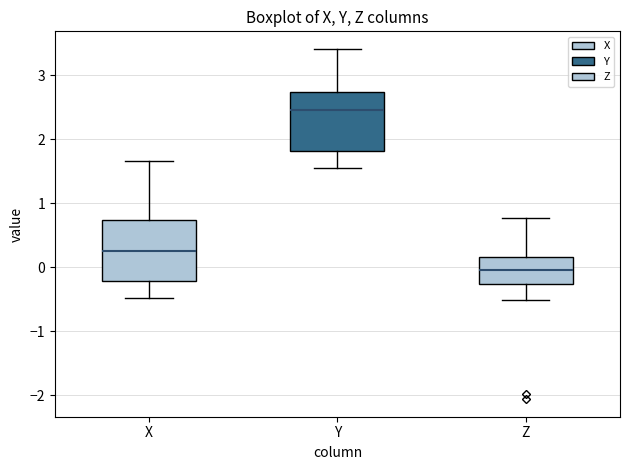

Which box's median line is the lowest?

Z